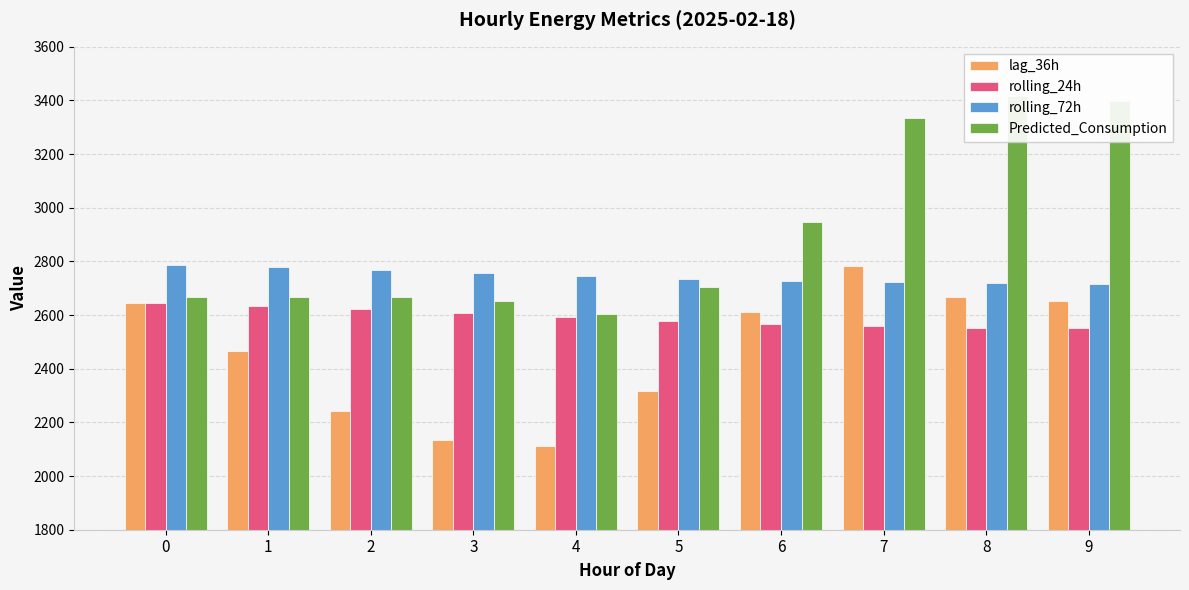

How many bars are there in each group?

4